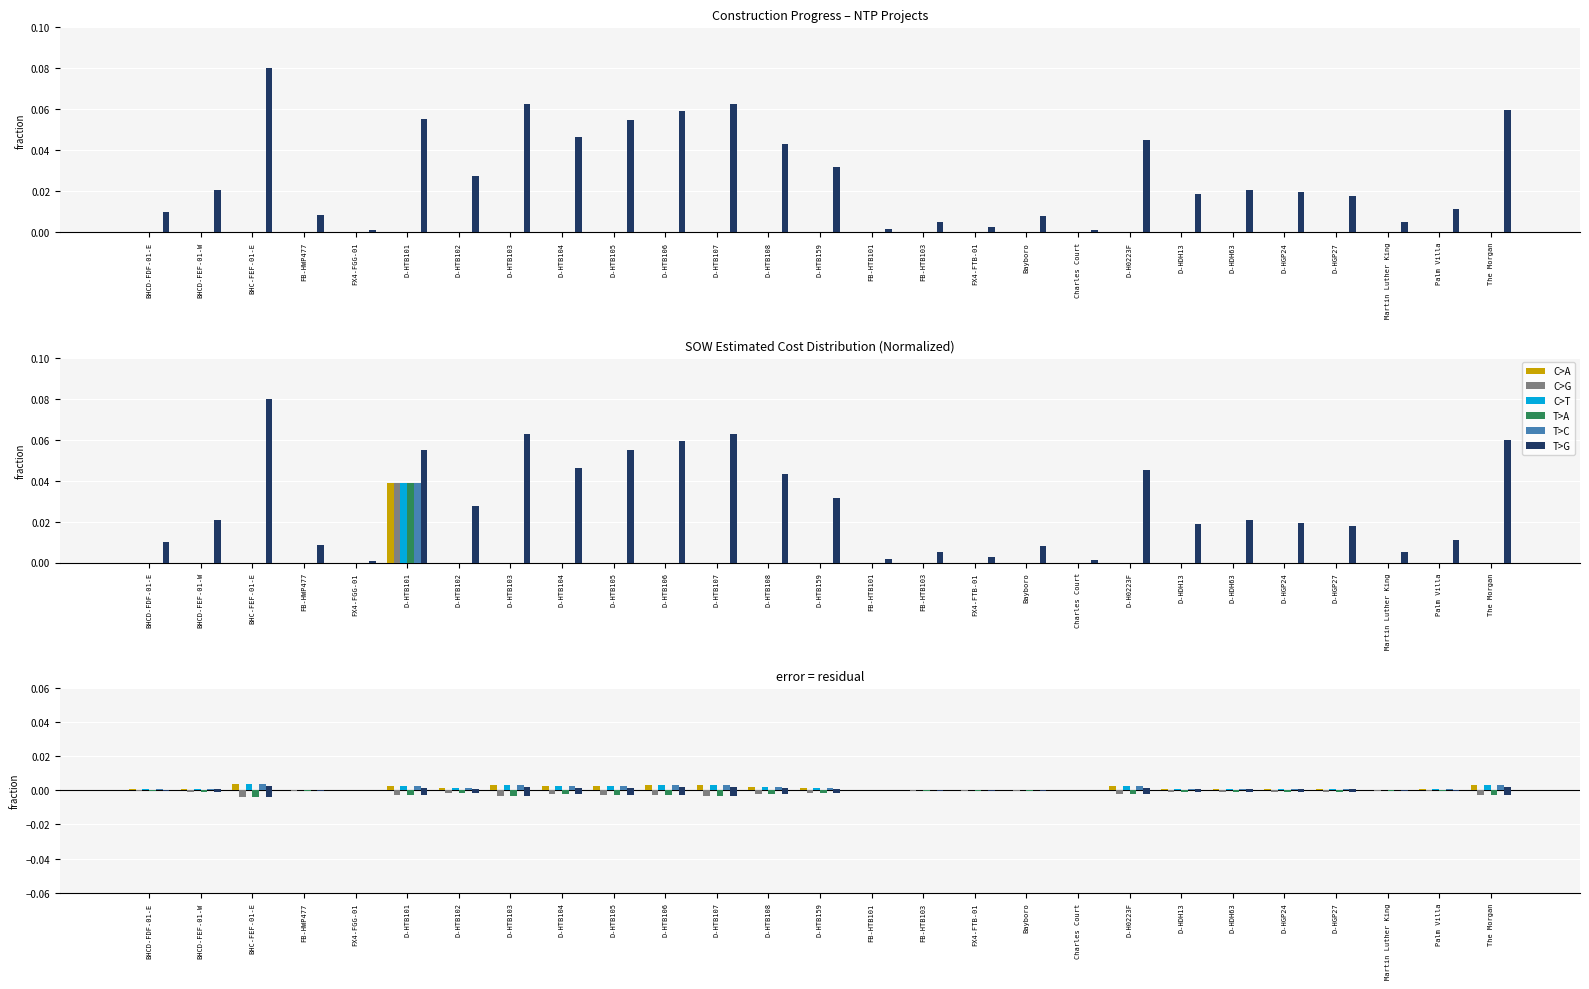

True or false: C>T has a value of 0.0 at Bayboro.

False